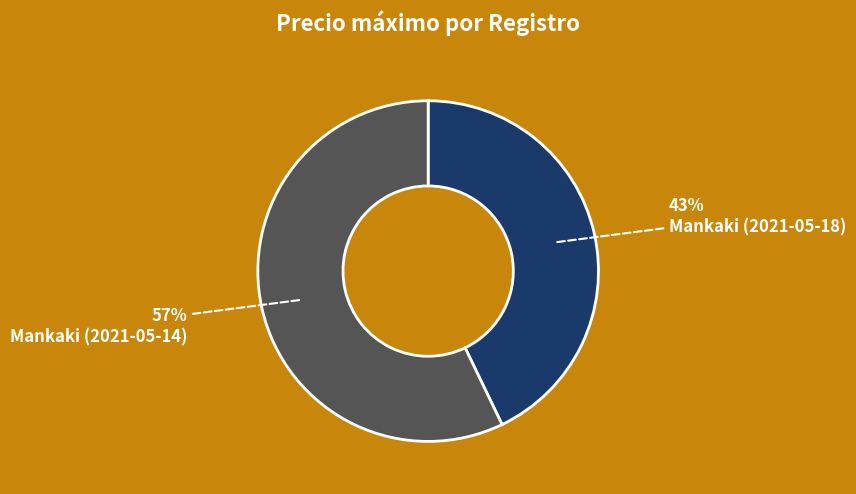

Is there a majority slice in this chart?

Yes